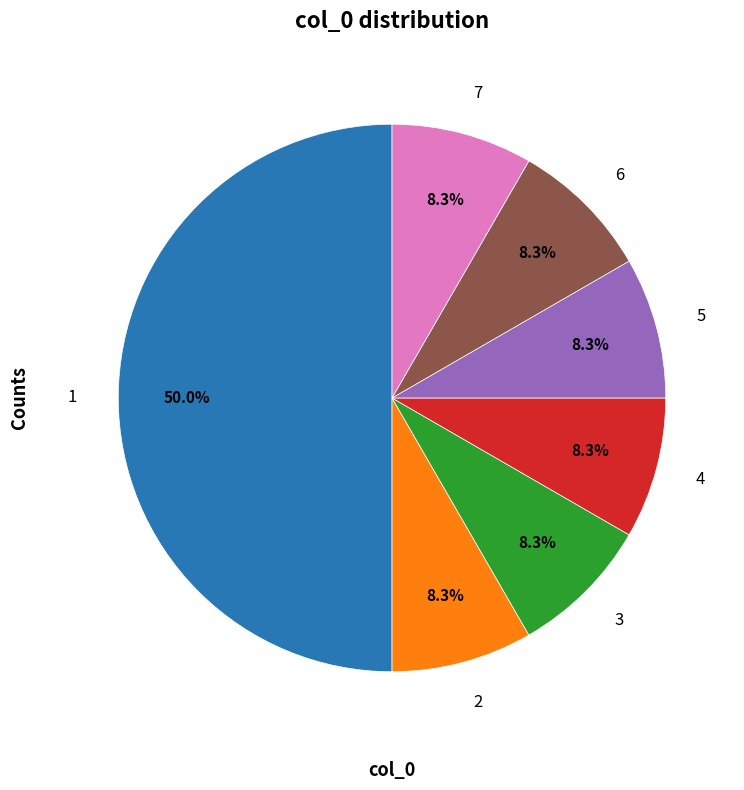

Is the sum of 2 and 7 greater than half?

No